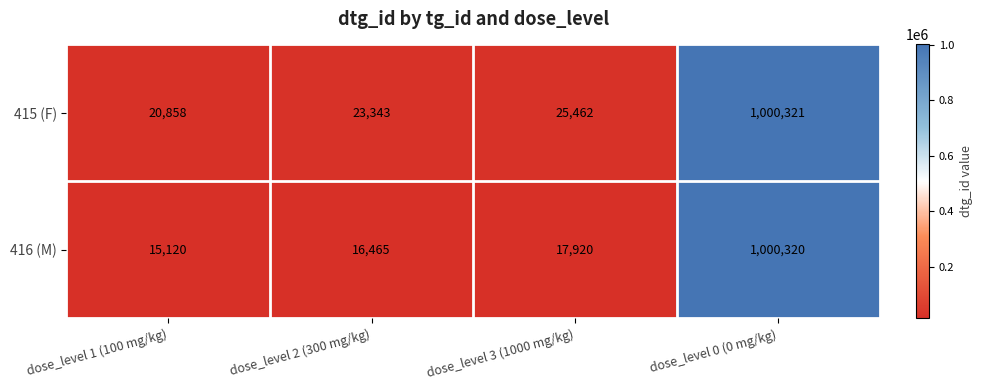

Which category has the highest value in the 415 (F) series?

dose_level 0 (0 mg/kg)